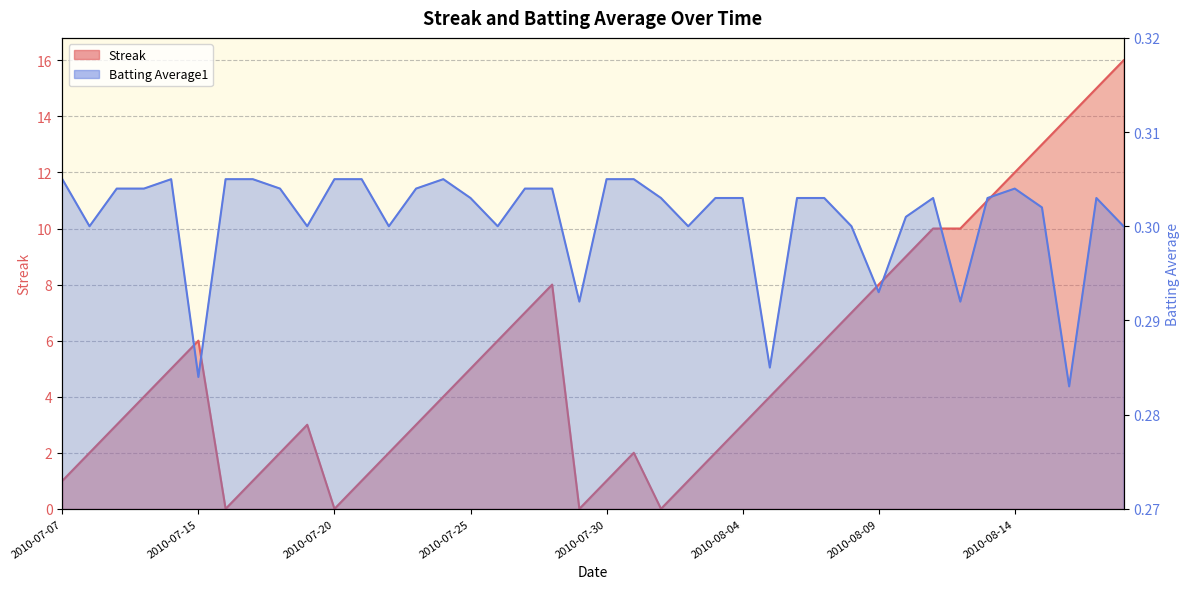

What is the average value of the Streak series?

5.3